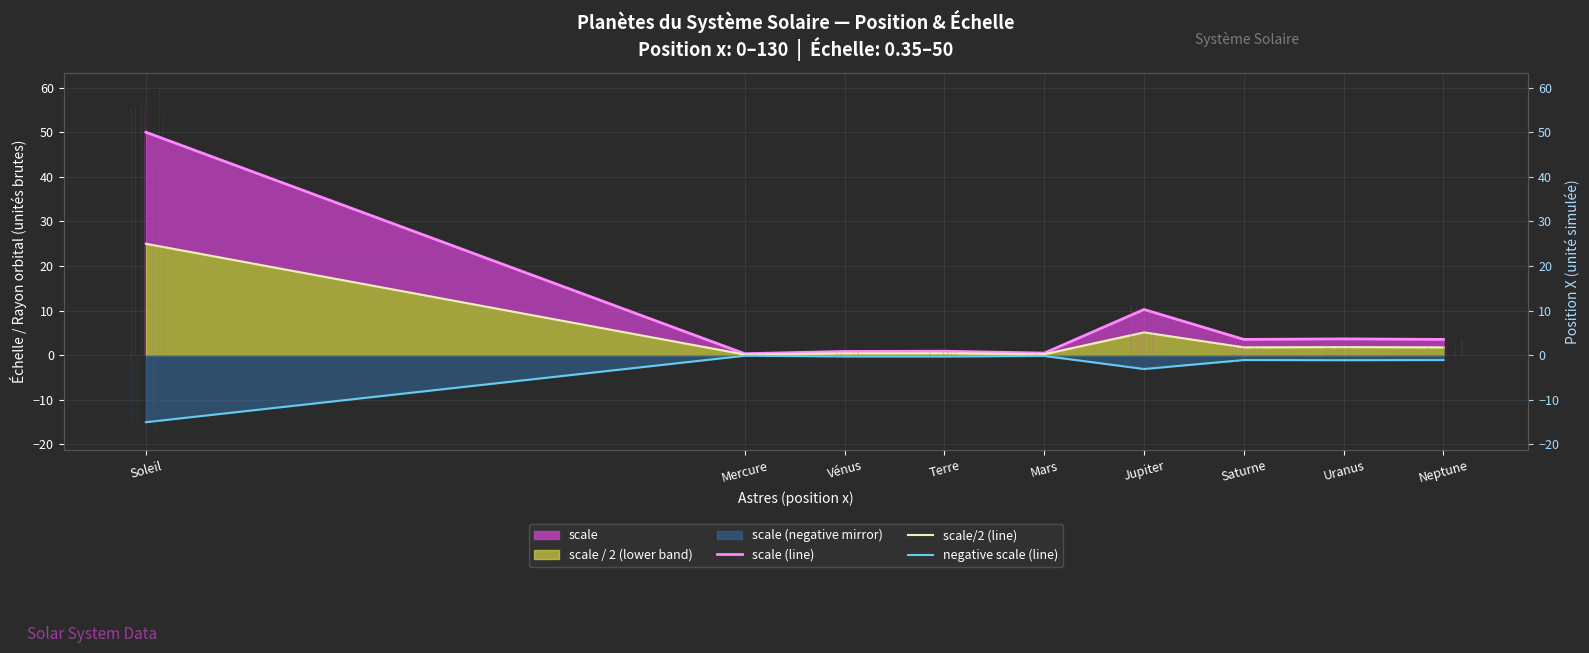

At which category is the sum across all series the highest?

Soleil